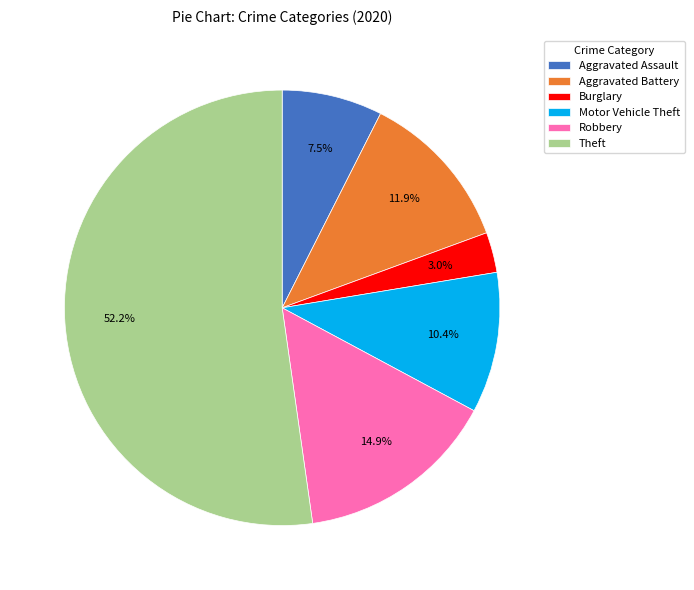

Which slice represents more than half of the pie?

Theft